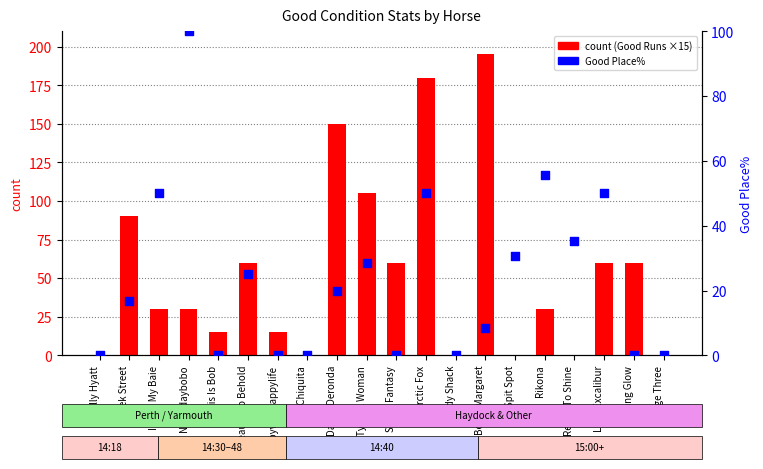

Which series reaches the minimum Y coordinate?

count (Good Runs scaled)